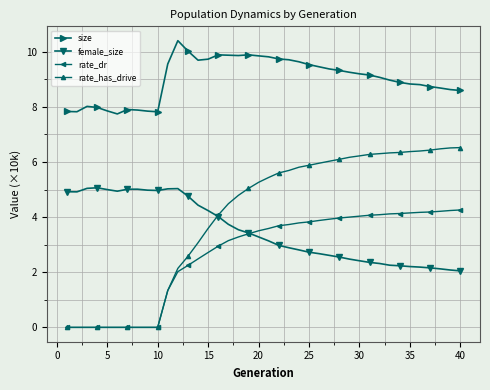

What is the highest value of the rate_dr series?

4.3